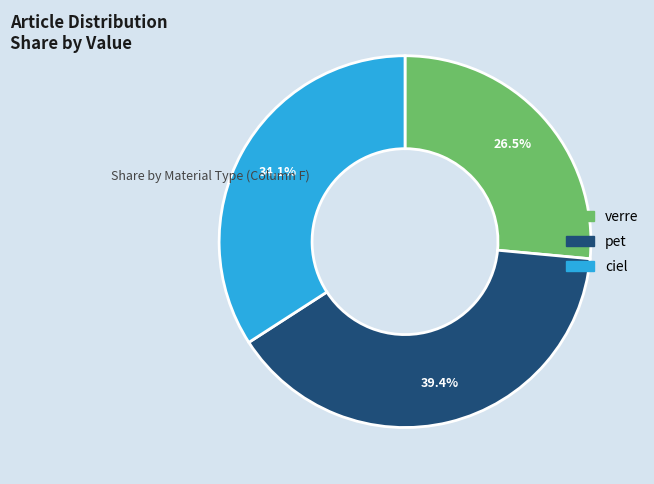

Is there any slice that represents more than half of the pie?

No